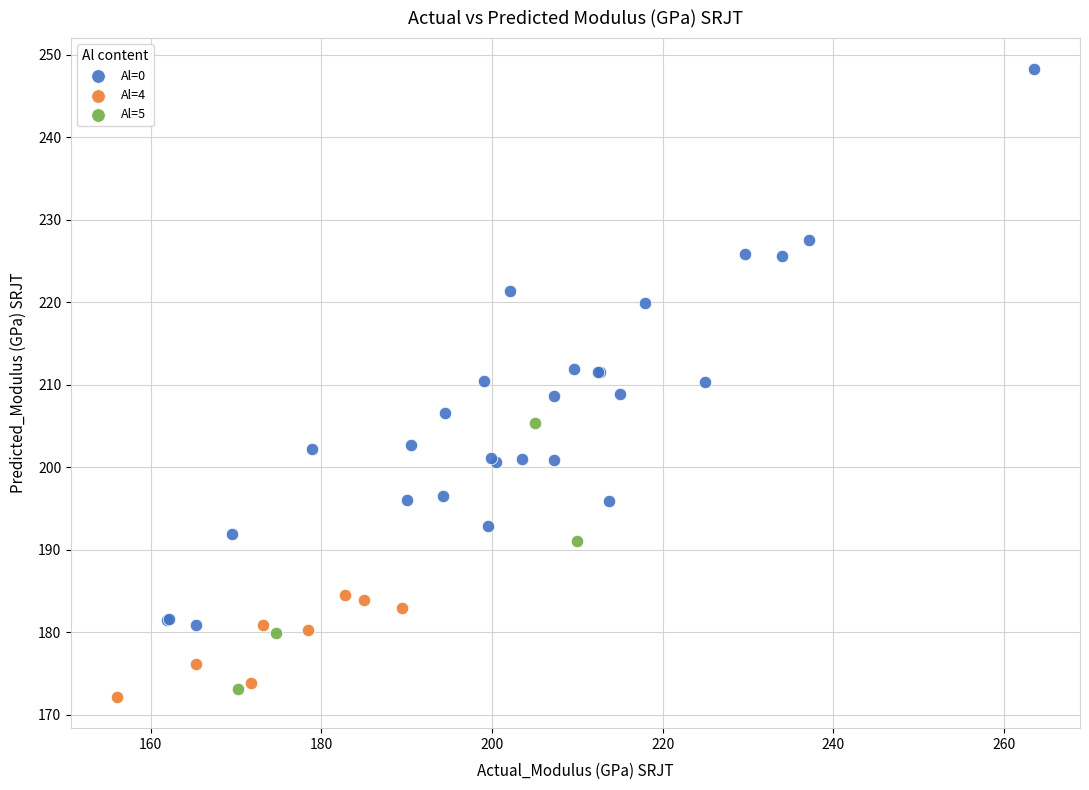

Which series has the largest Y range (max minus min)?

Al=0